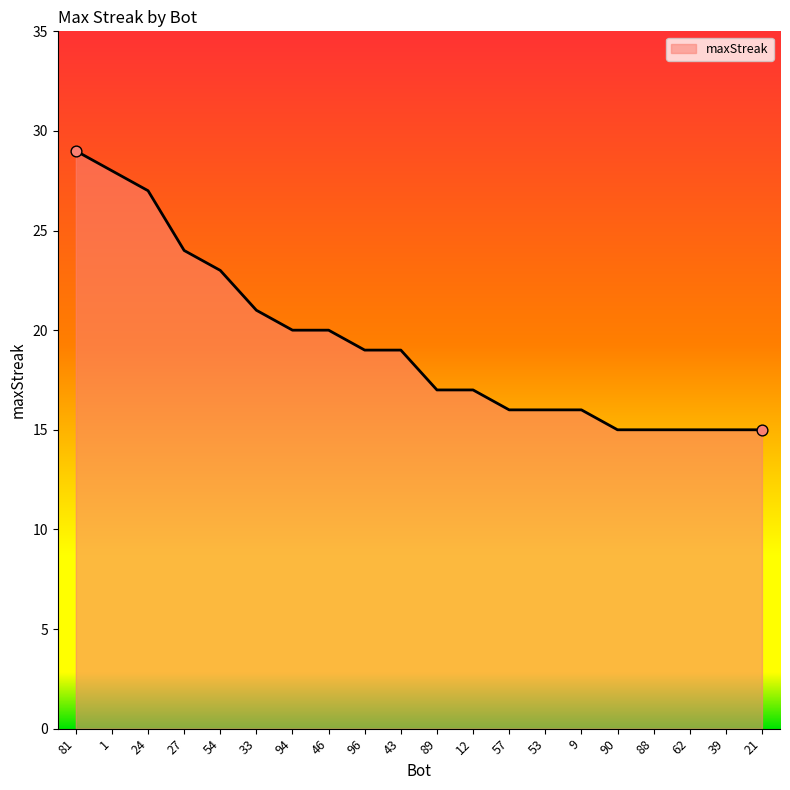

Which has a higher value, 9 or 43?

43